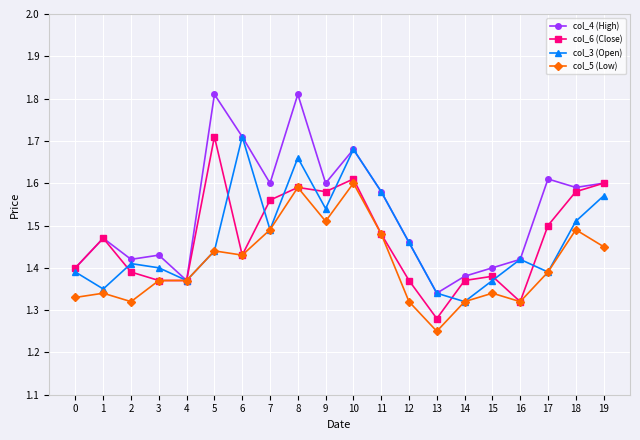

At which label is col_5 (Low) closest to 1?

13